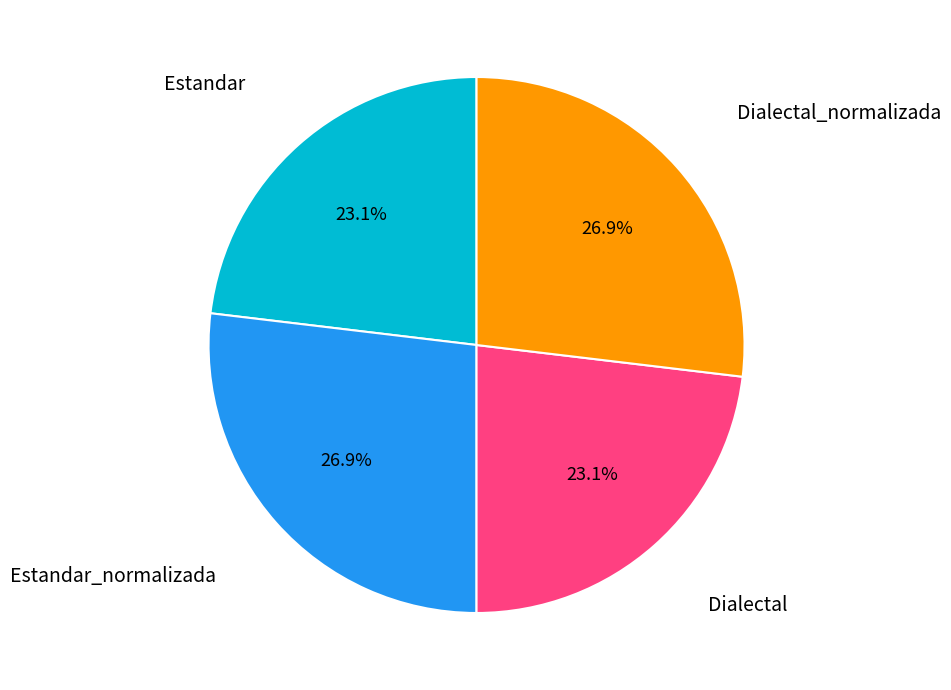

How many segments does this pie chart have?

4